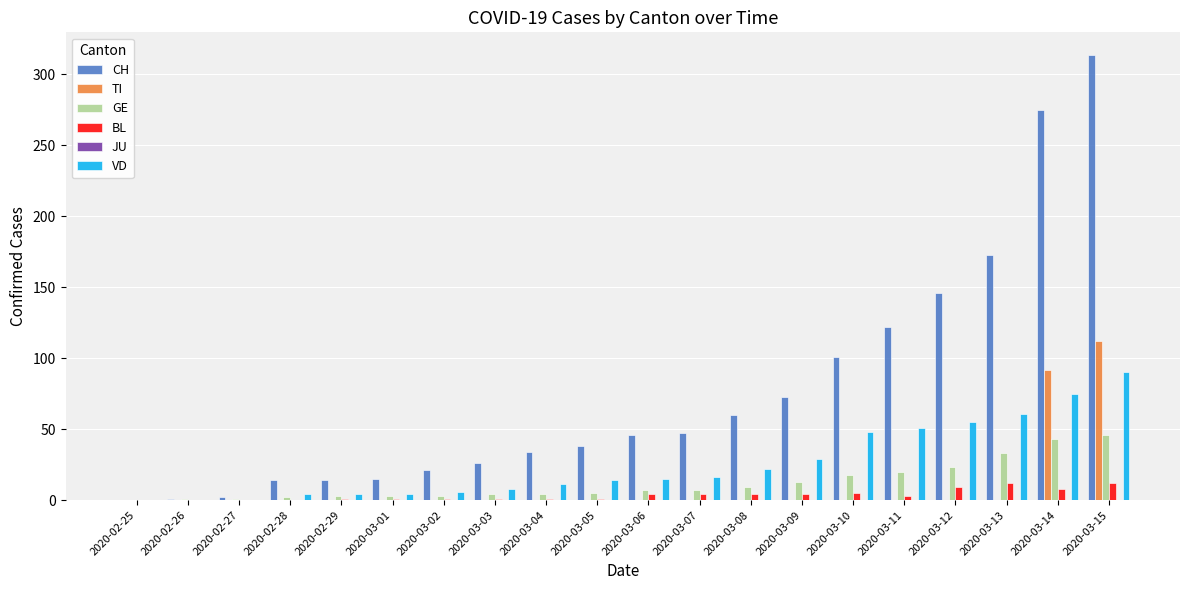

Which series has the widest spread of values?

CH